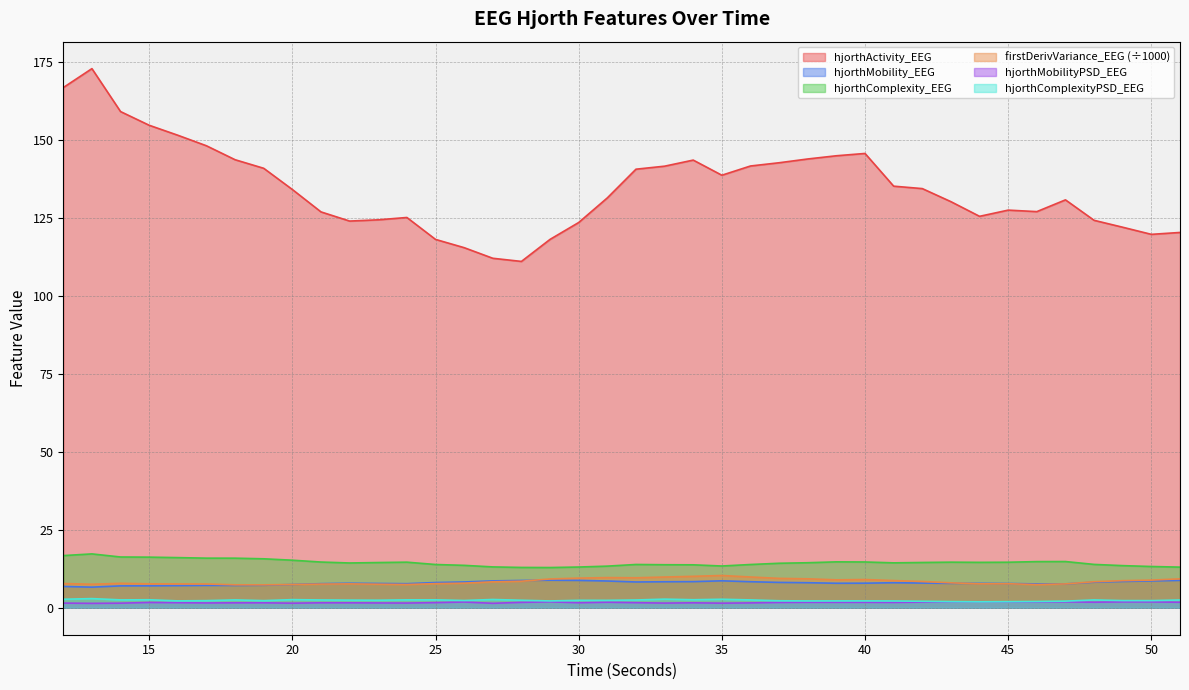

What is the value of the hjorthActivity_EEG point at the 14th from the left?

118.1